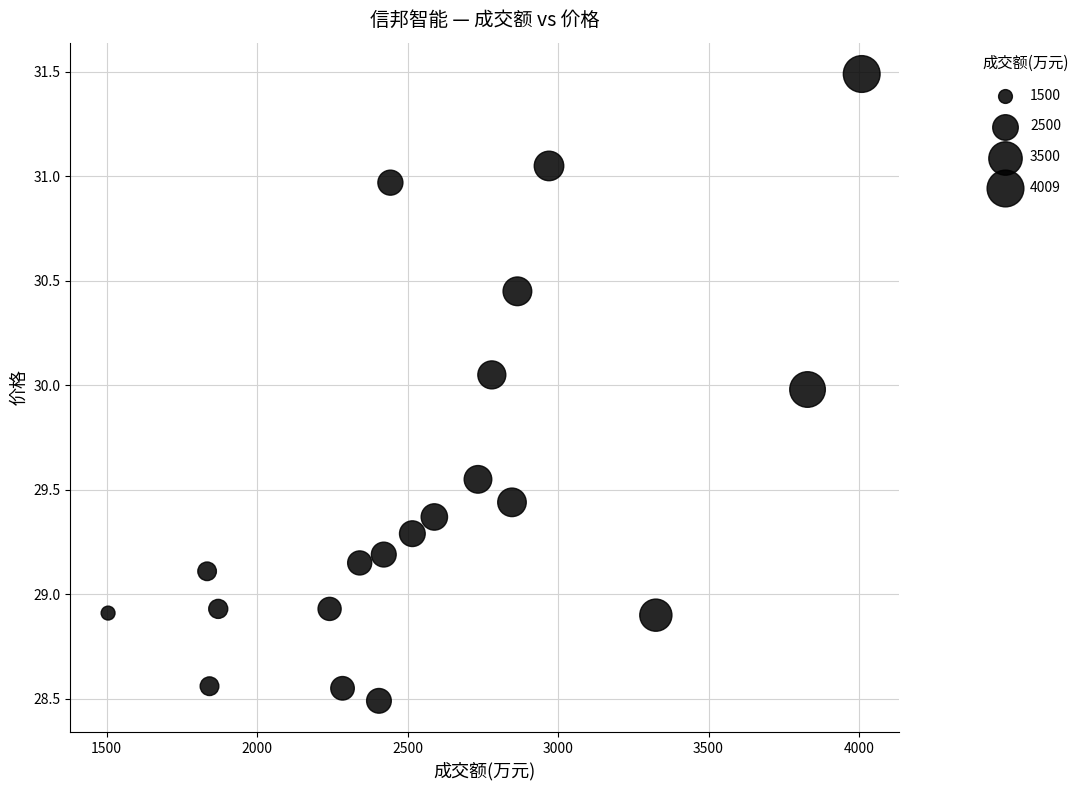

What is the range of Y values (max minus min)?

3.0